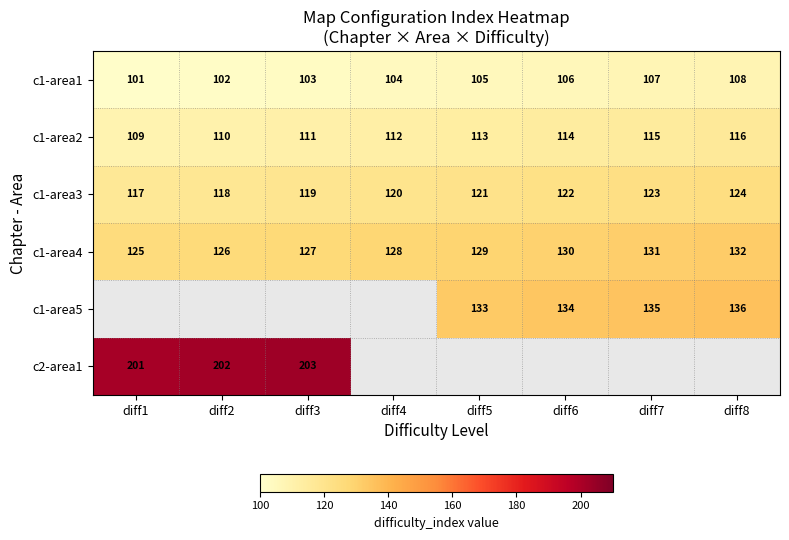

The c2-area1 series shows 271.1 at diff1. True or false?

False